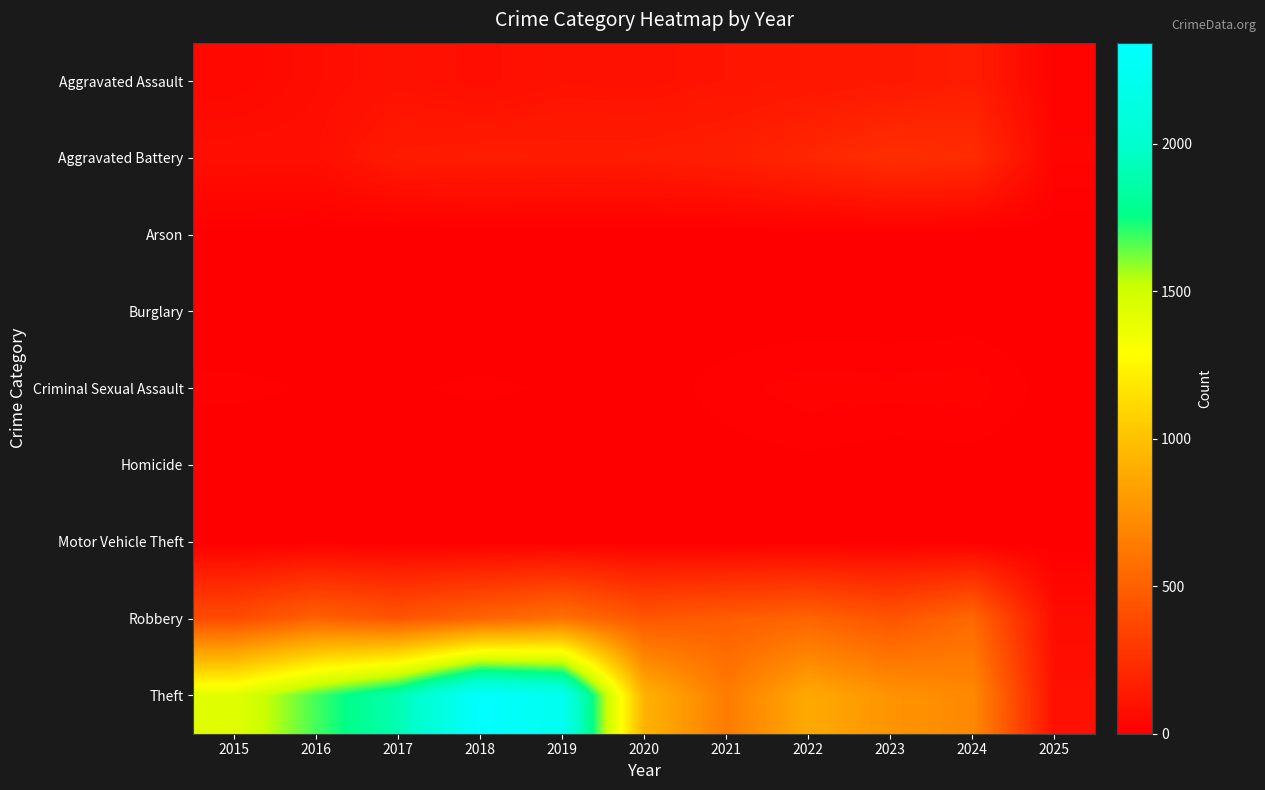

At how many categories does at least one series exceed 711?

9